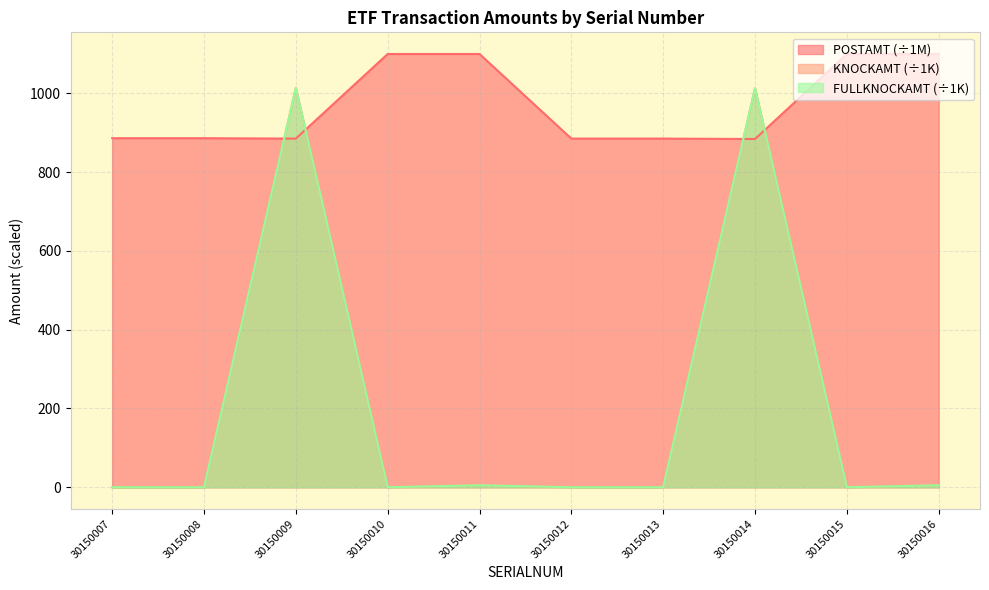

What is the spread (max minus min) of values at 30150007?

886.2